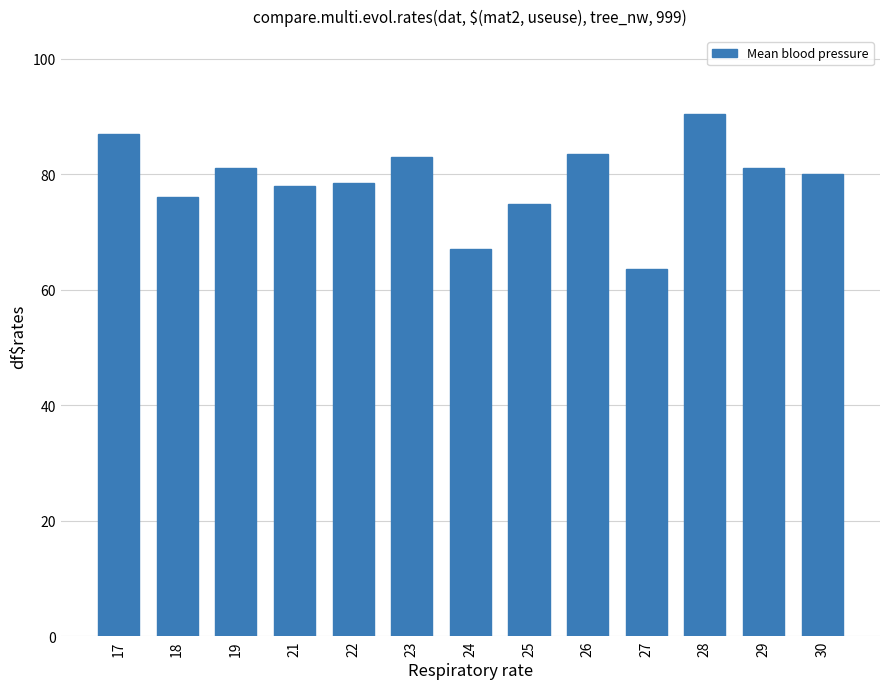

What is the value of the 4th bar from the left?

78.0